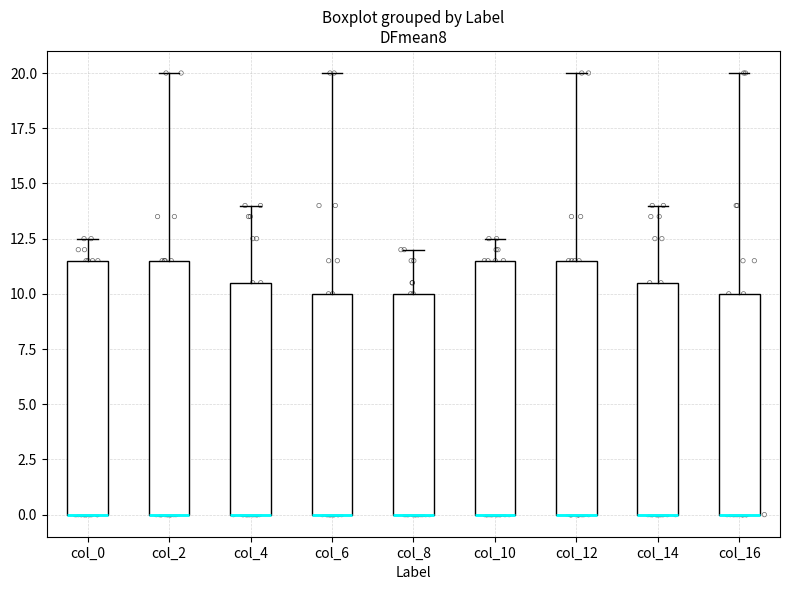

Where does the upper whisker of the box for col_8 end on the y-axis? The values are not printed on the chart, so give them approximately, as read against the axis.

12.0